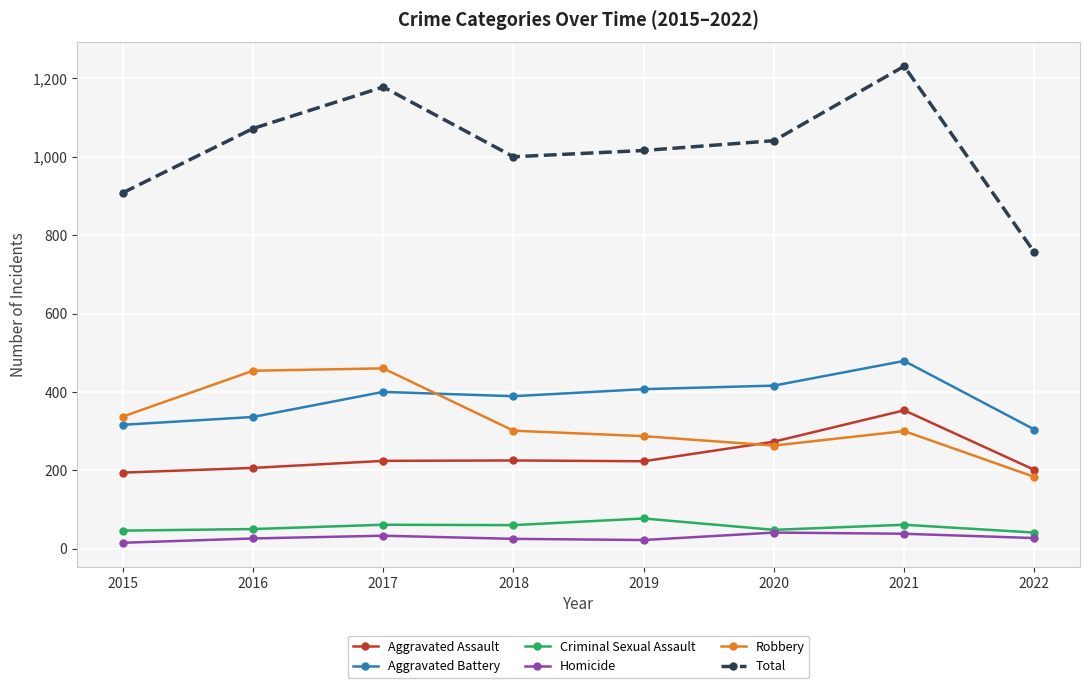

At which label does Total reach its minimum?

2022